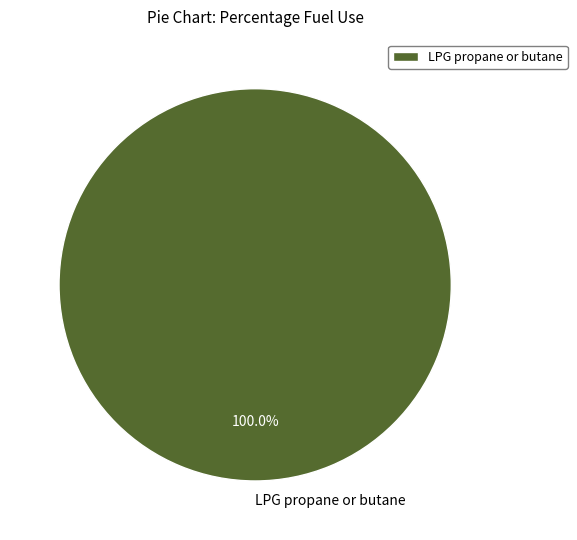

Is there a majority slice in this chart?

Yes